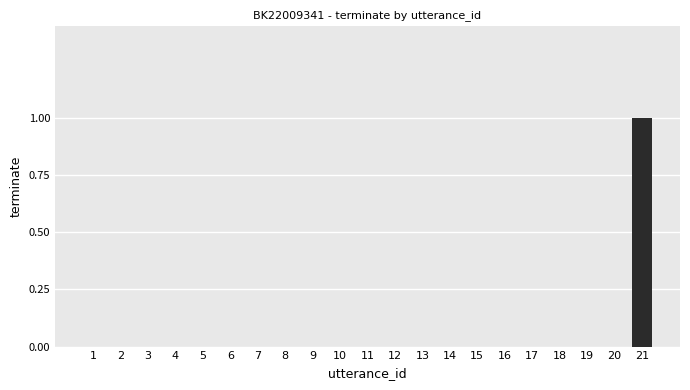

Which label corresponds to the largest value in the chart?

21